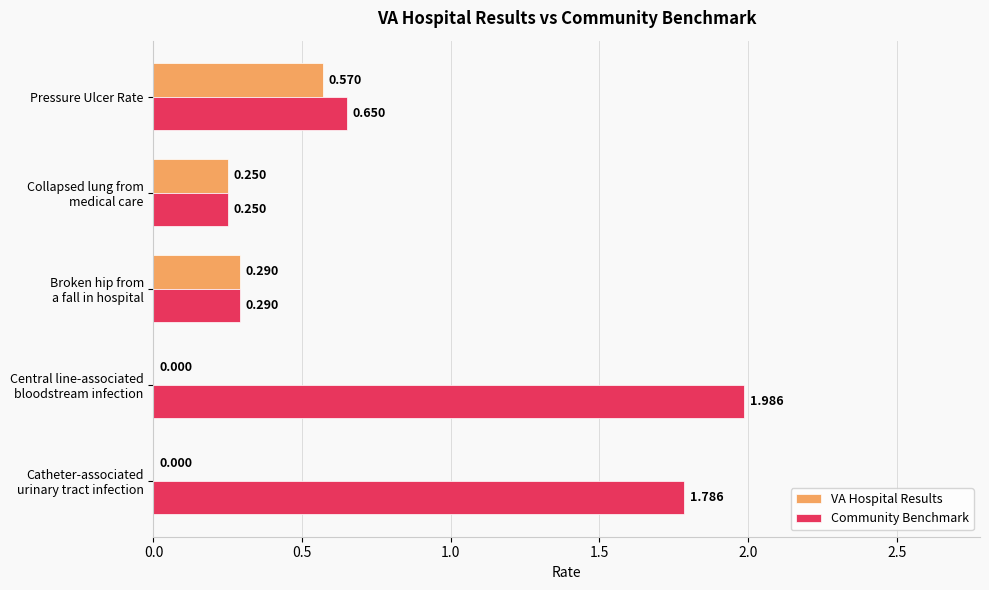

Which series has the largest total across all categories?

Community Benchmark